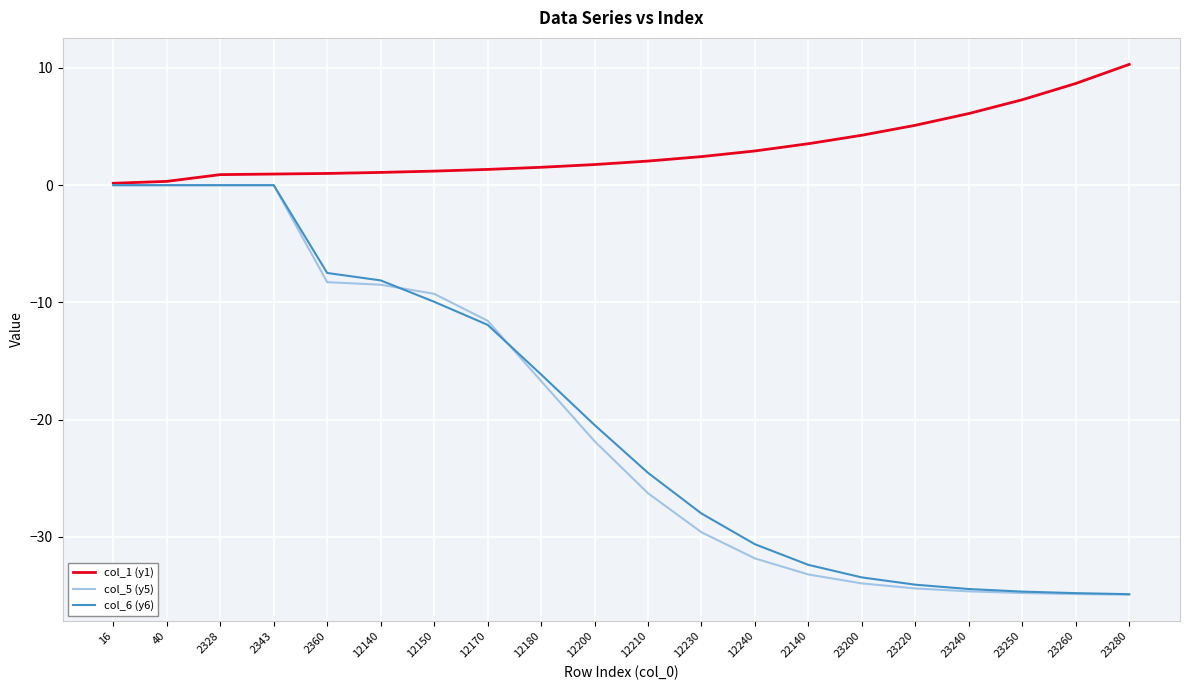

Where does the col_5 (y5) series first go above -21?

16